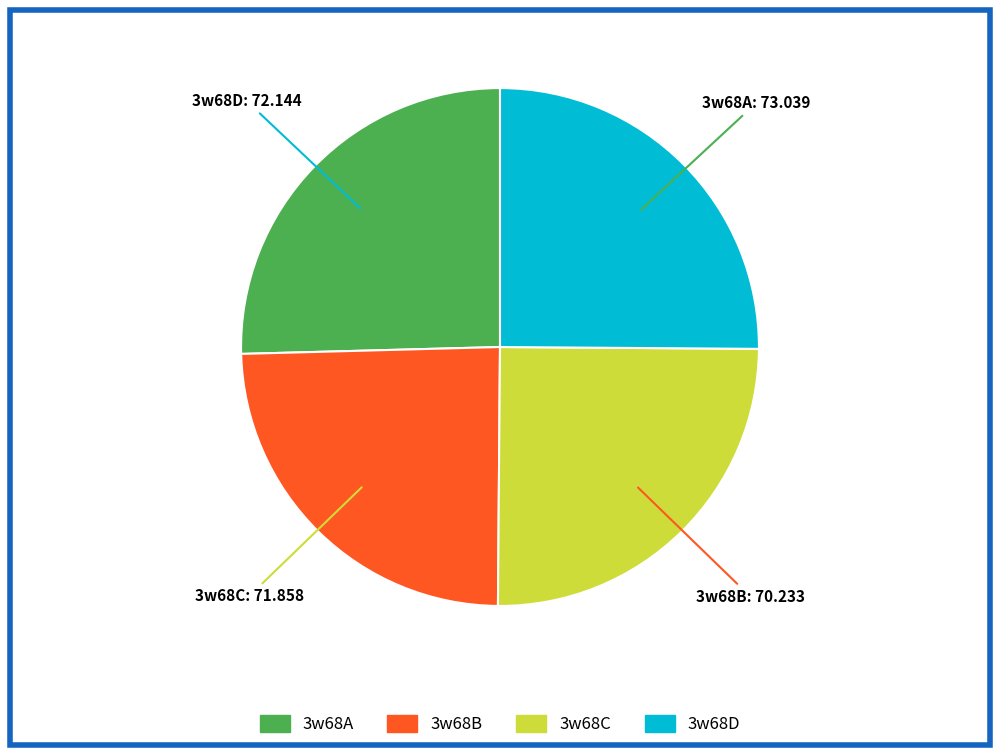

Is it true that 3w68B is 34% of the pie?

False